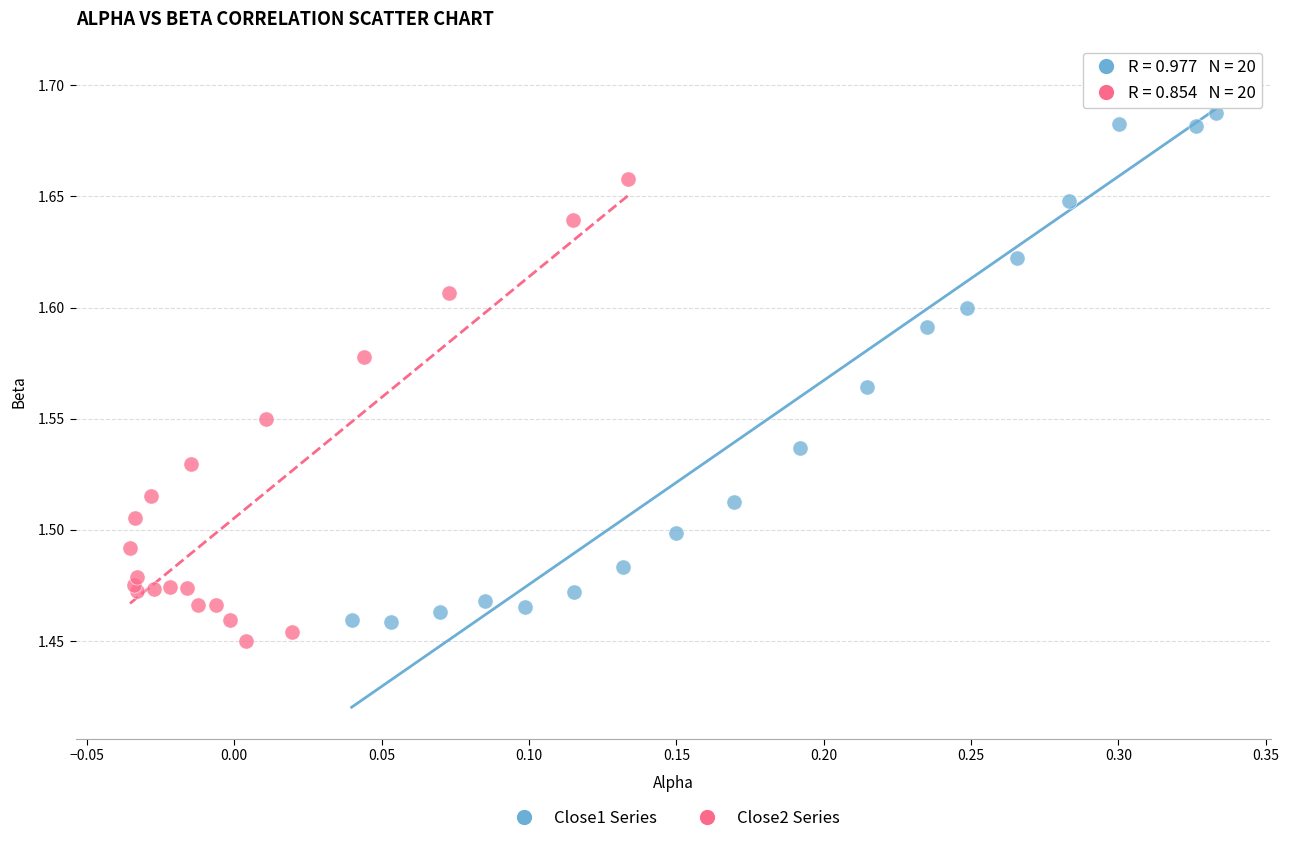

Which series has the widest spread of Y values?

Close1 Series